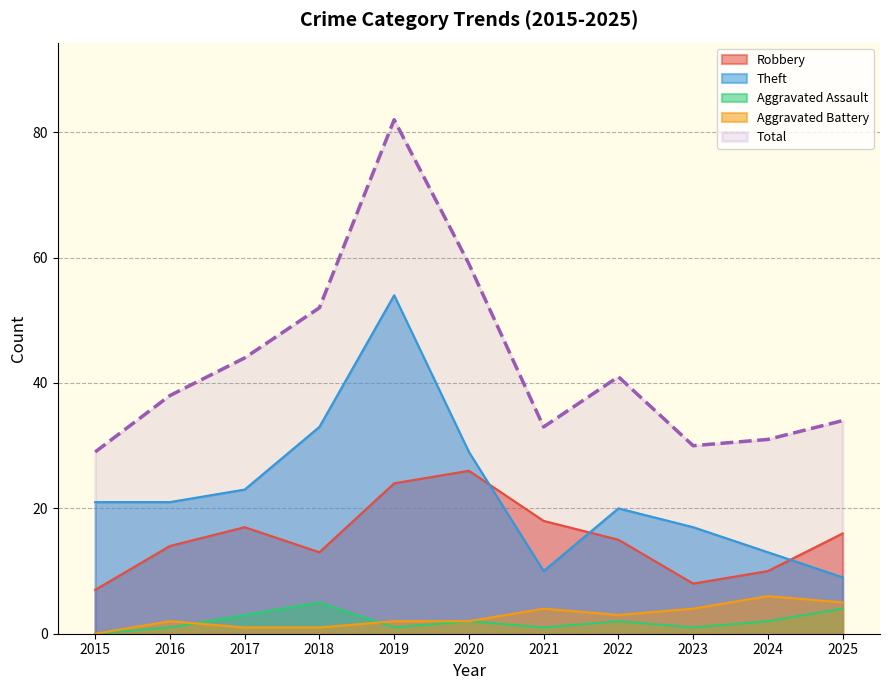

The value of Aggravated Battery at 2019 is 3. True or false?

False